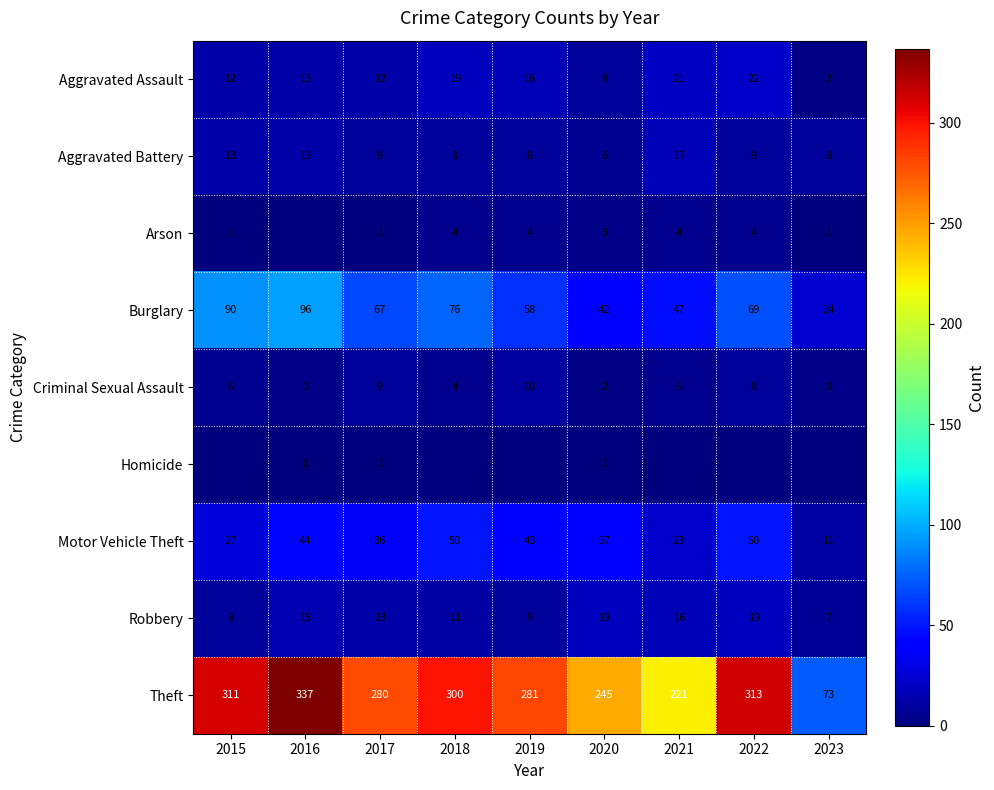

Where is Robbery nearest to the value 13?

2017